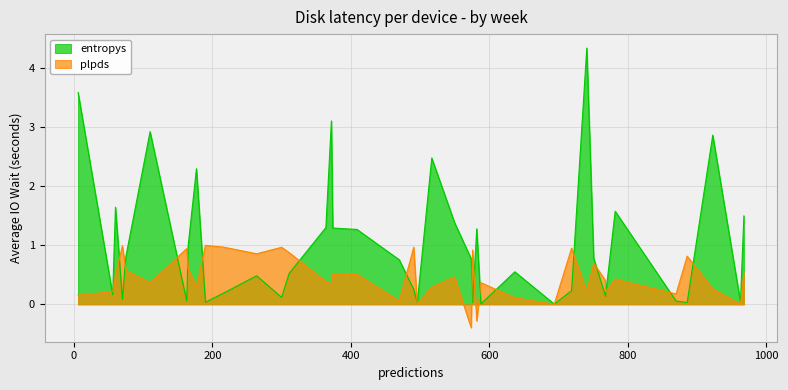

True or false: plpds has a value of 0.1 at 21.

False